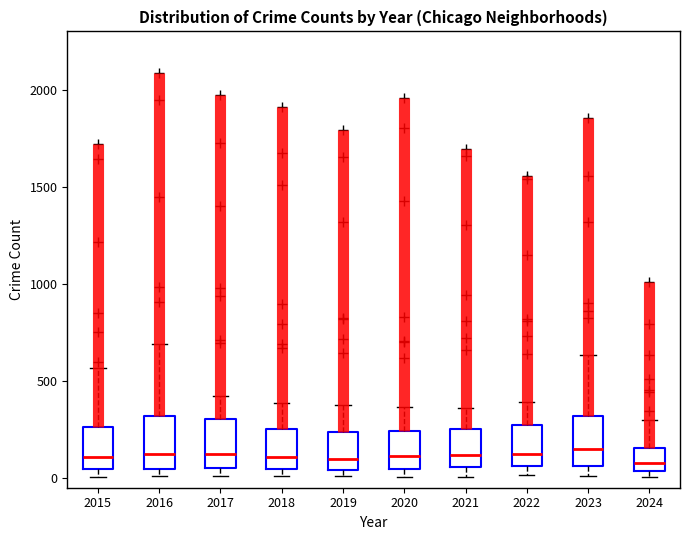

Reading left to right, read every box against the y-axis: the position of its median line, the range the box covers, and the ends of its whiskers. The values are not printed on the chart, so give them approximately, as read against the axis.

2015: median 100, box 50 to 250, whiskers 0 to 550
2016: median 150, box 50 to 300, whiskers 0 to 700
2017: median 100, box 50 to 300, whiskers 0 to 400
2018: median 100, box 50 to 250, whiskers 0 to 400
2019: median 100, box 50 to 250, whiskers 0 to 400
2020: median 100, box 50 to 250, whiskers 0 to 350
2021: median 100, box 50 to 250, whiskers 0 to 350
2022: median 100, box 50 to 250, whiskers 0 to 400
2023: median 150, box 50 to 300, whiskers 0 to 650
2024: median 100, box 50 to 150, whiskers 0 to 300